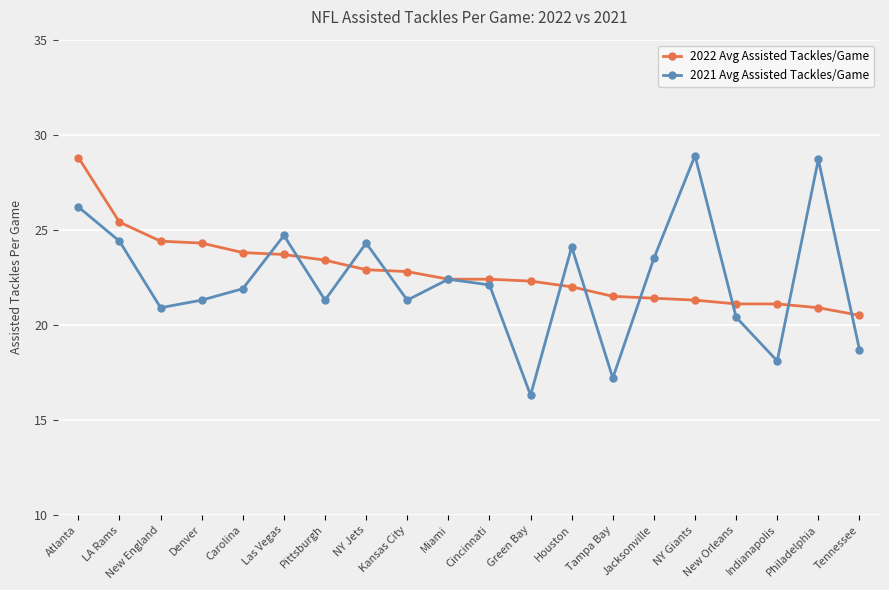

What are all the series names shown in the legend?

2022 Avg Assisted Tackles/Game, 2021 Avg Assisted Tackles/Game